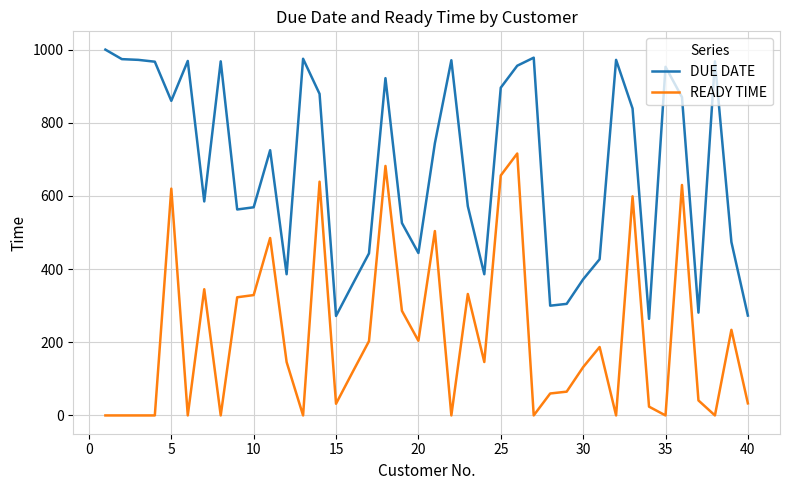

Rank the series by their maximum value, from highest to lowest.

DUE DATE, READY TIME